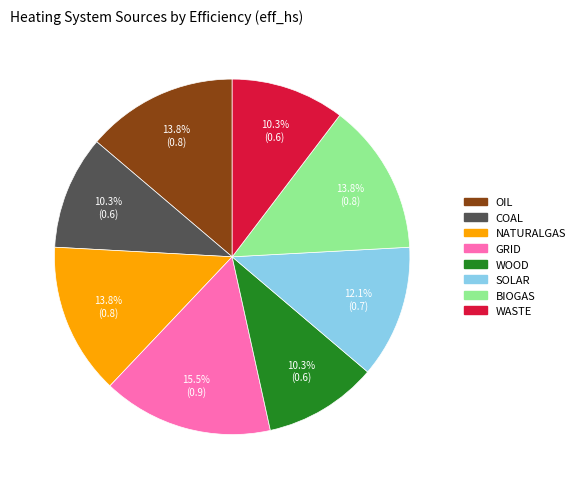

Do GRID and WASTE together represent more than half of the pie?

No